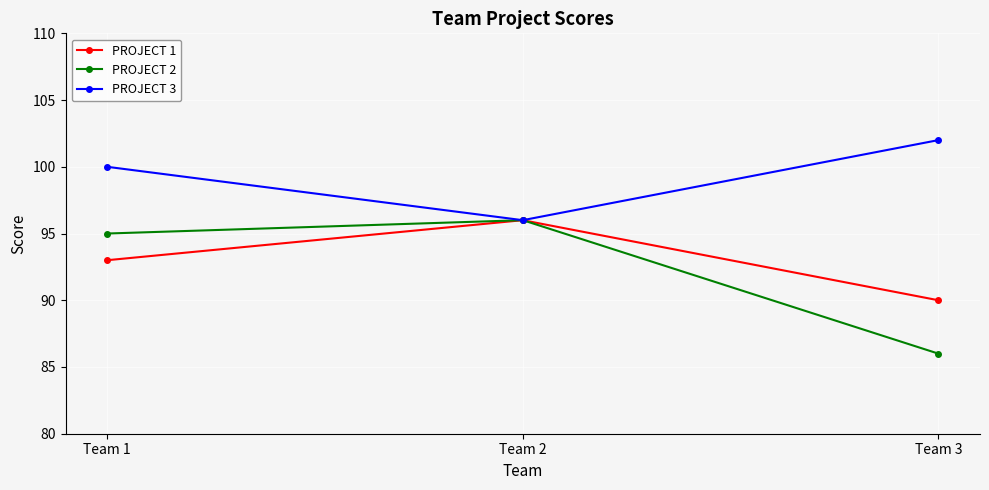

The PROJECT 1 series shows 96 at Team 2. True or false?

True